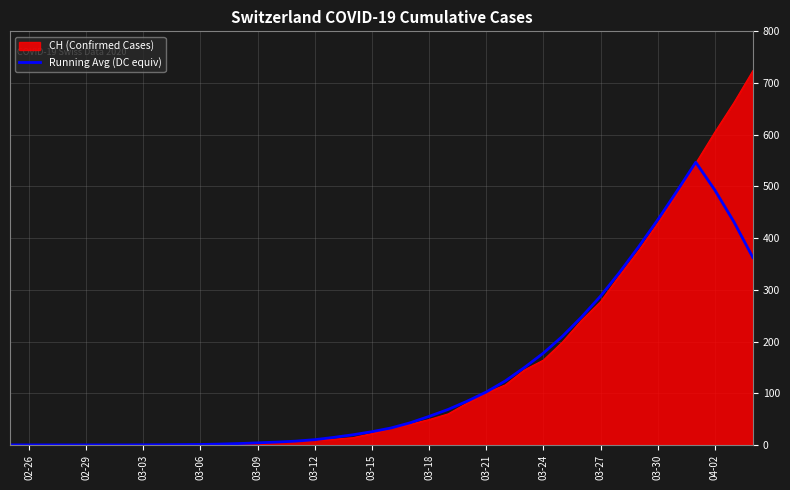

Which series has the largest range (max minus min)?

CH (Confirmed Cases)